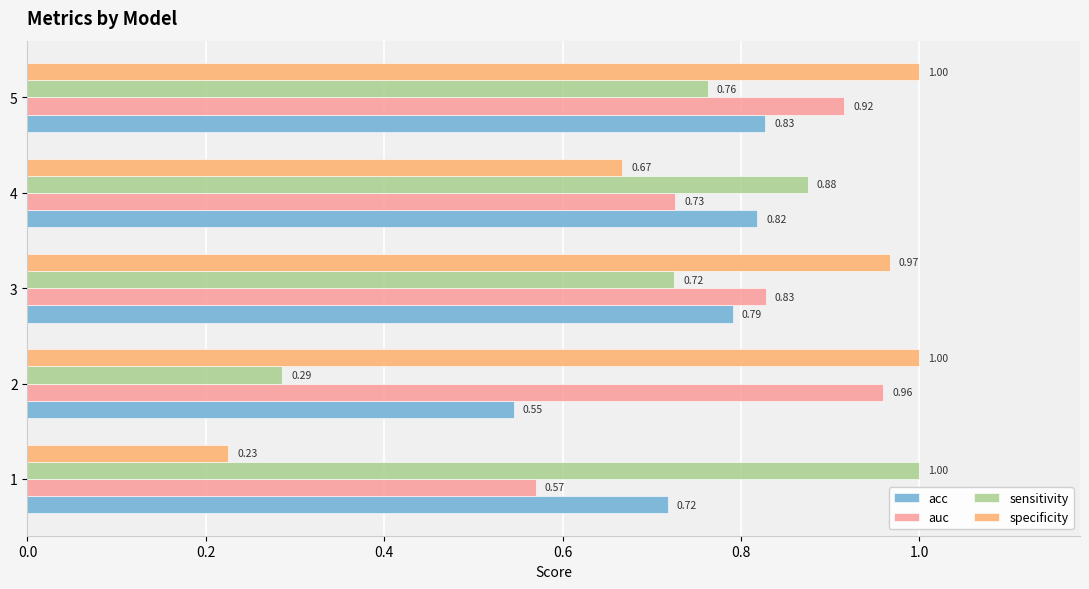

Which series changed the most between 3 and 4?

specificity